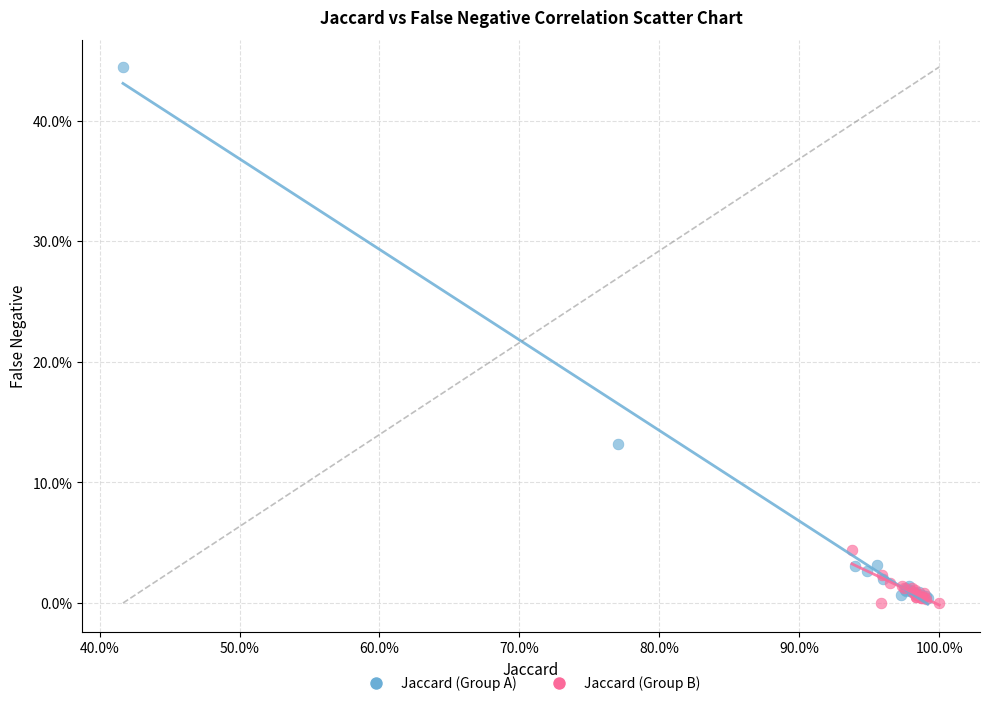

Which series reaches the maximum Y coordinate?

Jaccard (Group A)